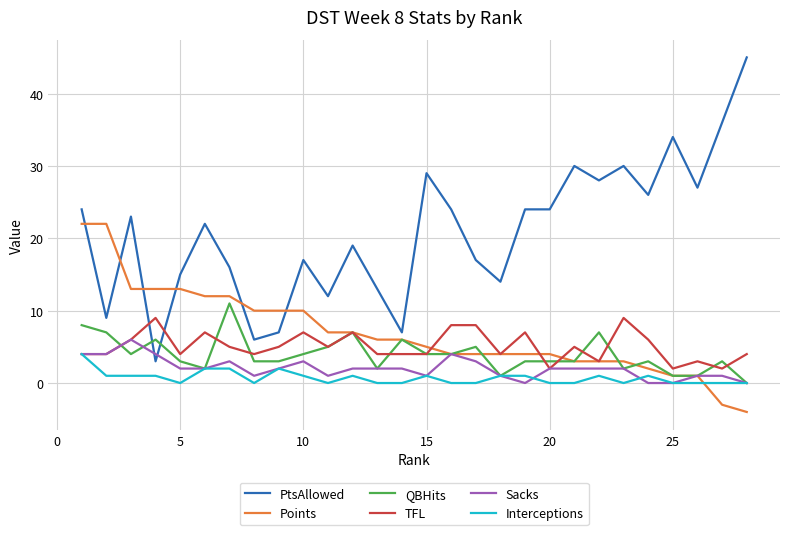

What is the maximum value for QBHits?

11